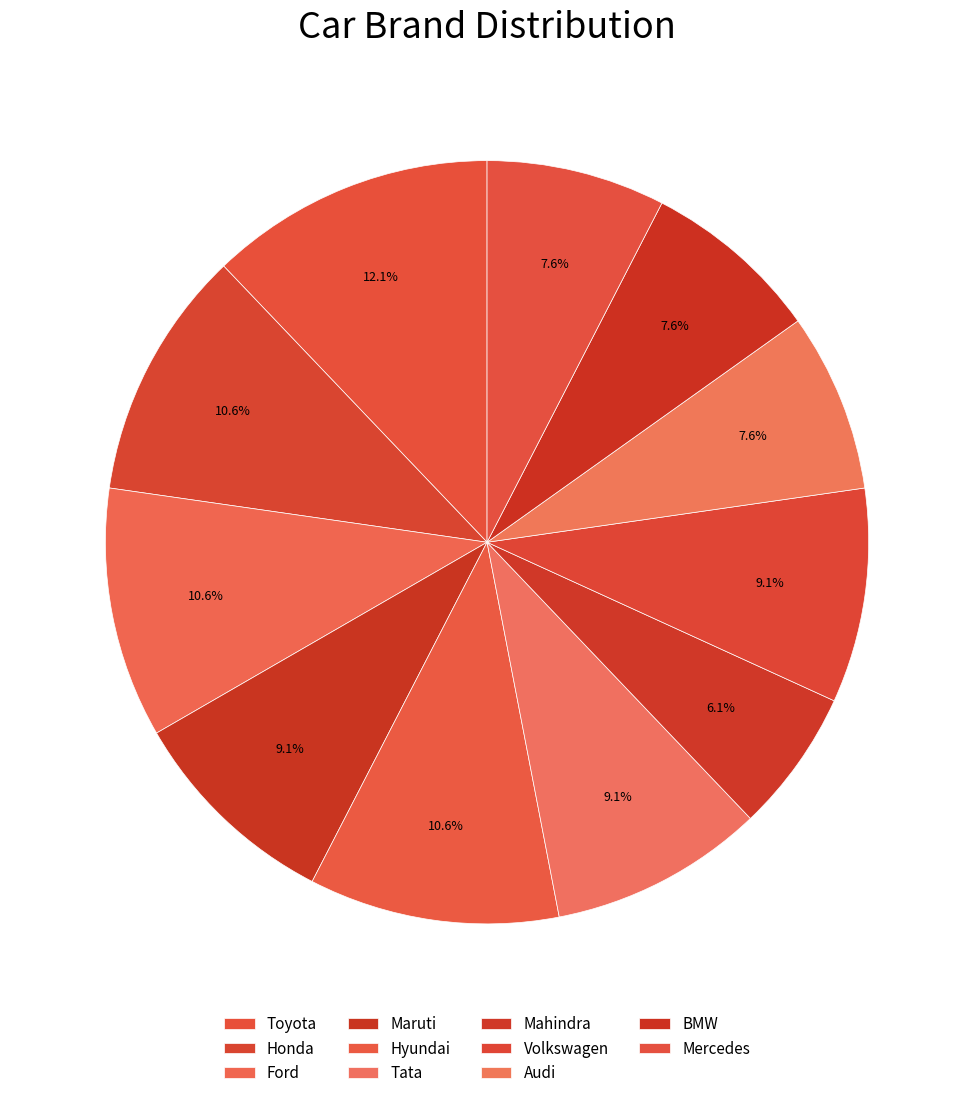

Is it true that Volkswagen is 9% of the pie?

True